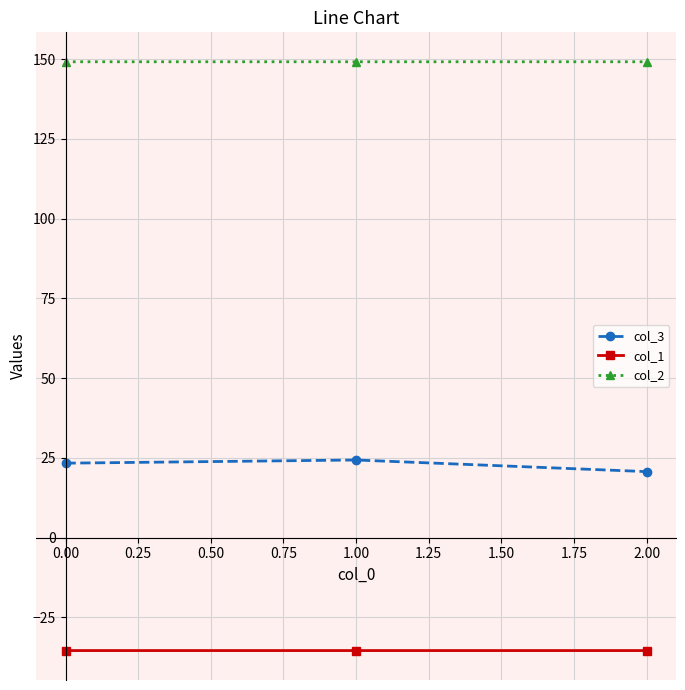

At how many categories does at least one series exceed 23?

3